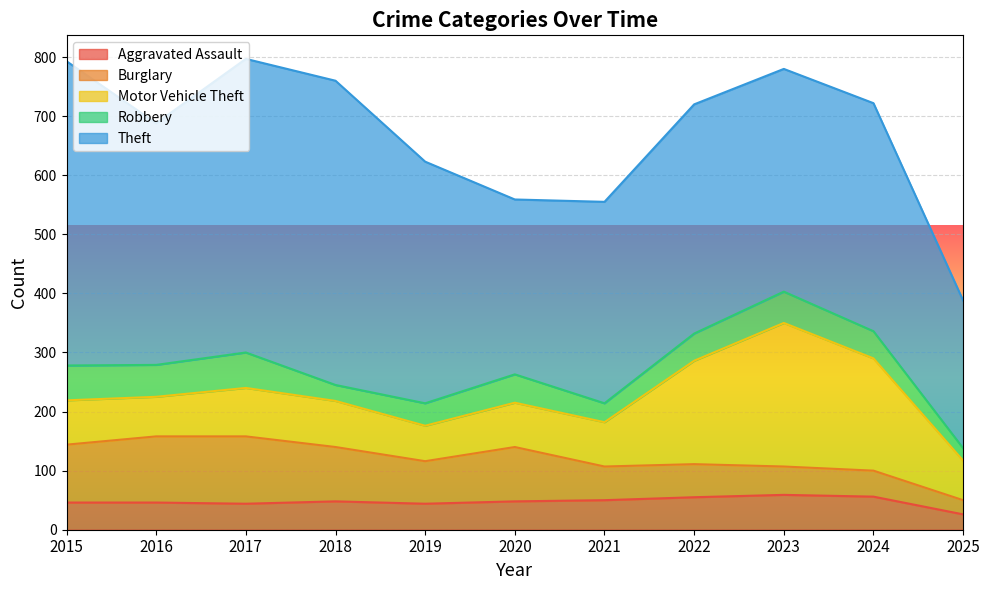

Does the chart display data point markers on the line(s)?

No